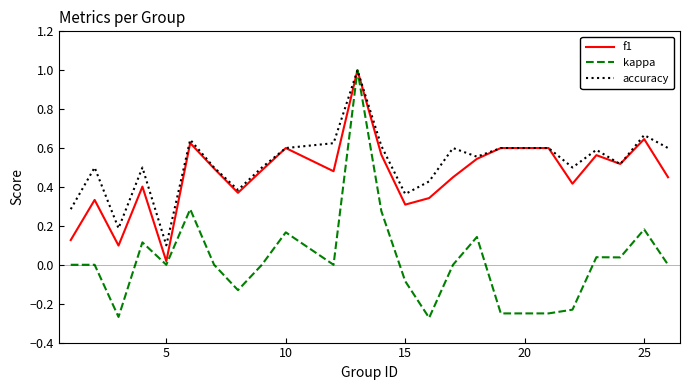

Which series has the largest range (max minus min)?

kappa